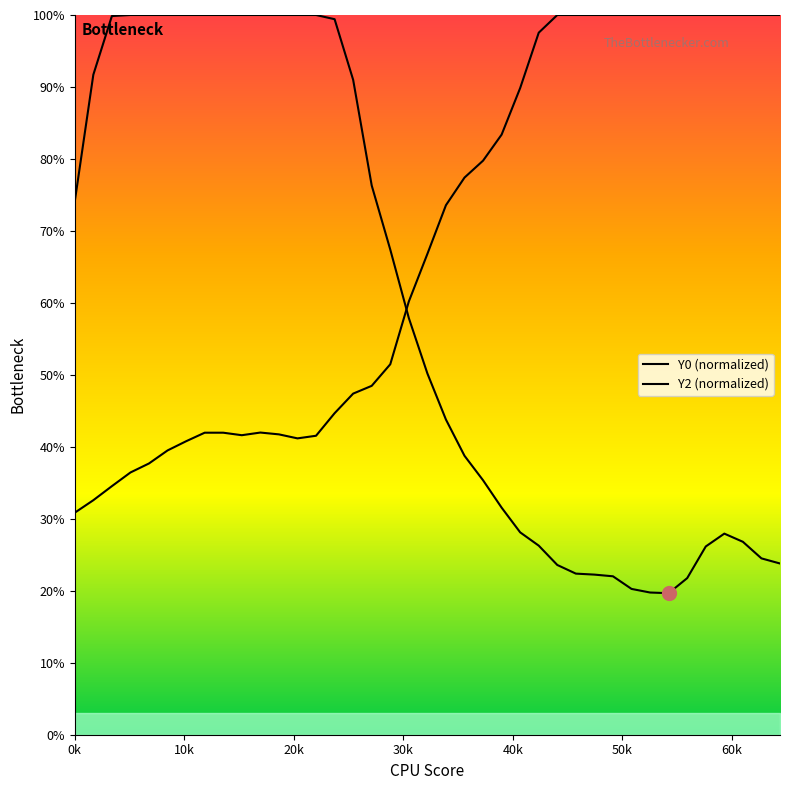

How many series are shown in this chart?

2